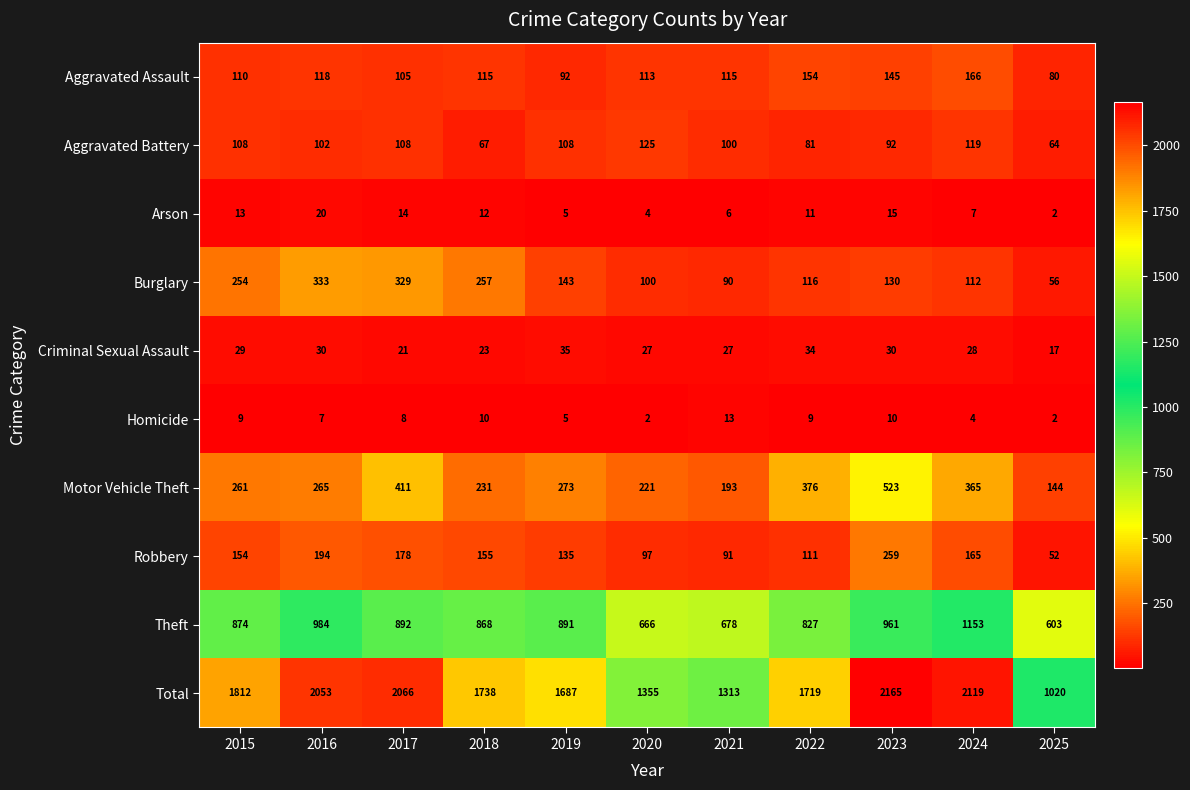

At which label does Aggravated Battery first exceed 102?

2015